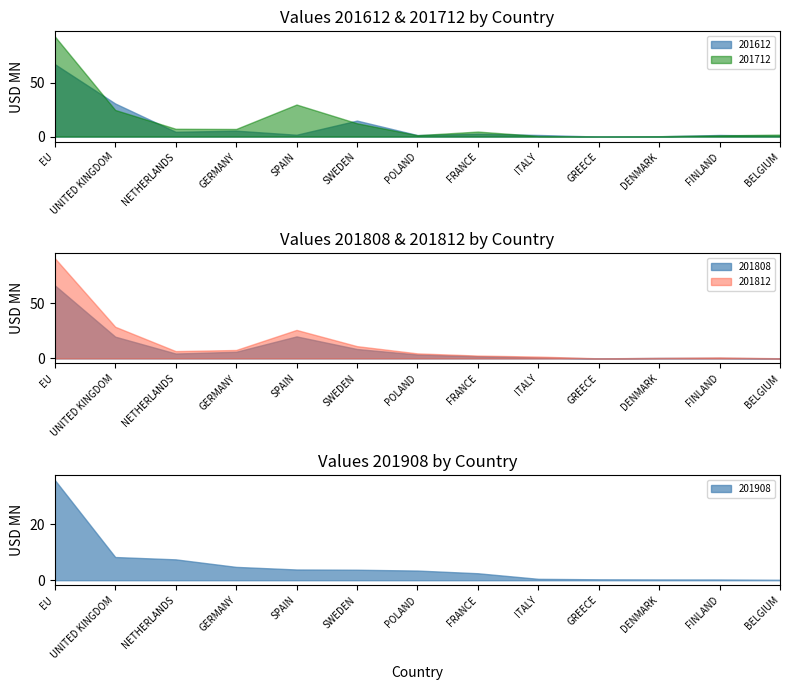

At which category does 201812 reach its first local valley?

NETHERLANDS